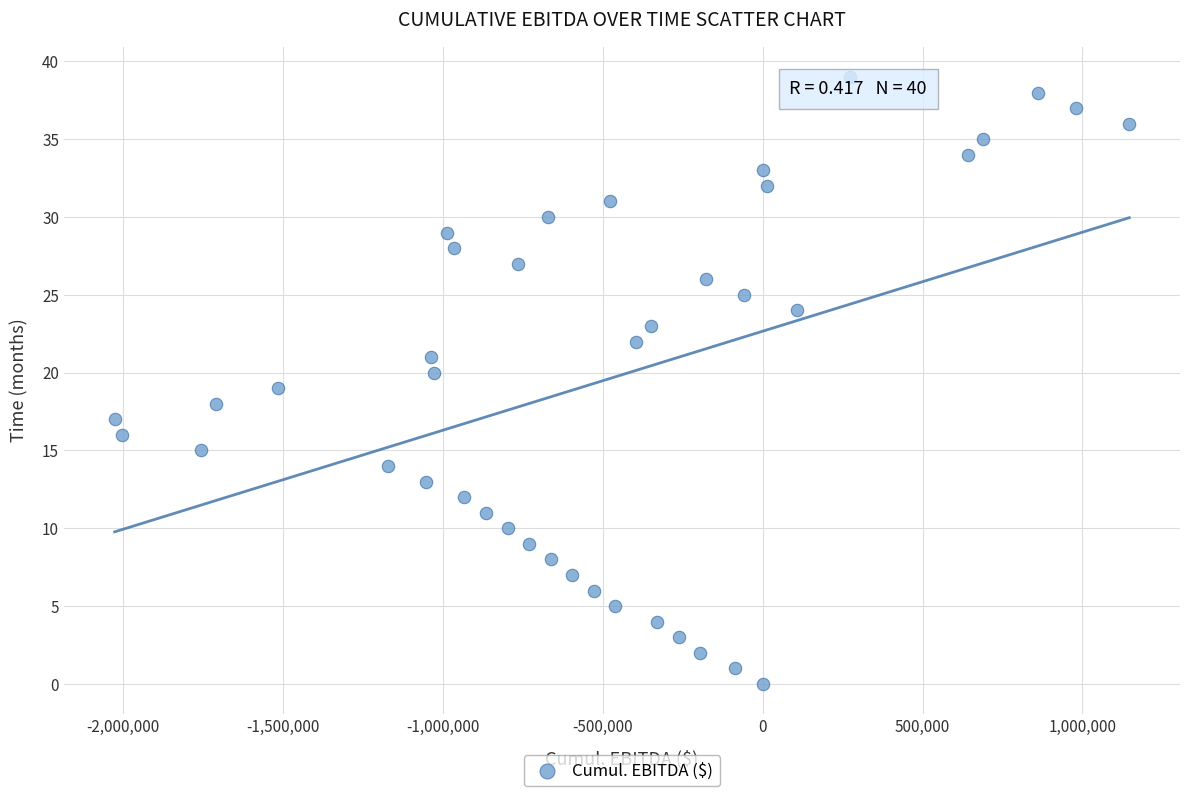

What is the range of X values (max minus min)?

3173000